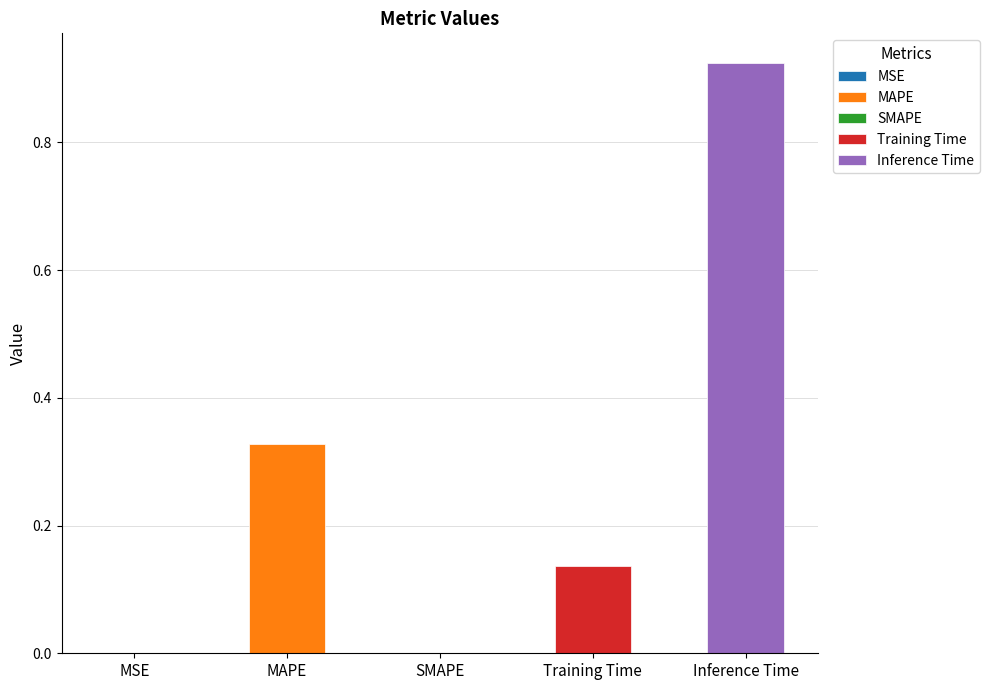

How many bars are there in total?

5